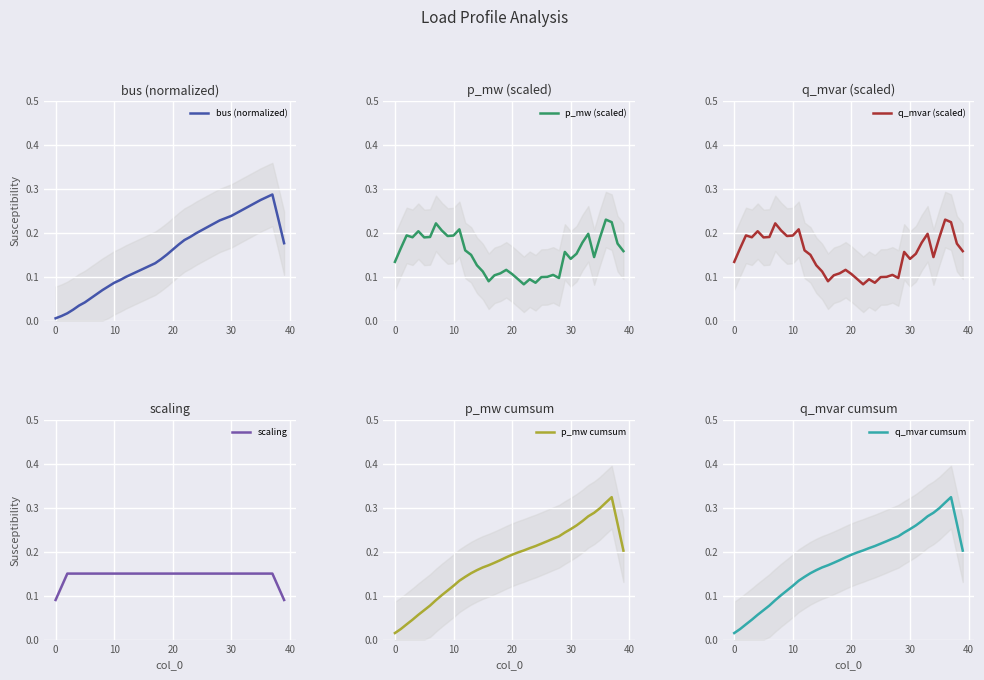

The value of q_mvar cumsum at 26 is 0.2. True or false?

True